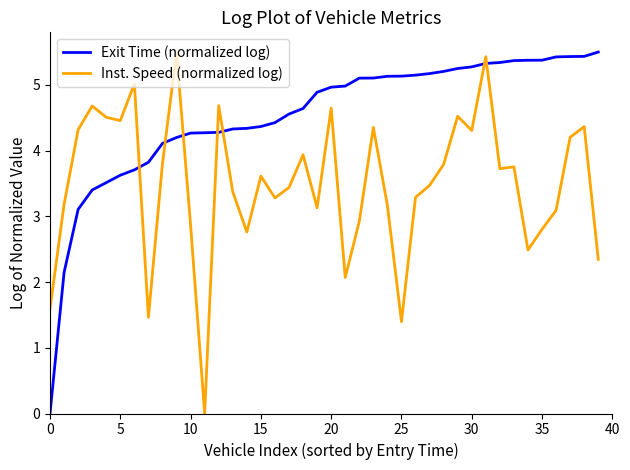

Rank the series by their average value, from highest to lowest.

Exit Time (normalized log), Inst. Speed (normalized log)